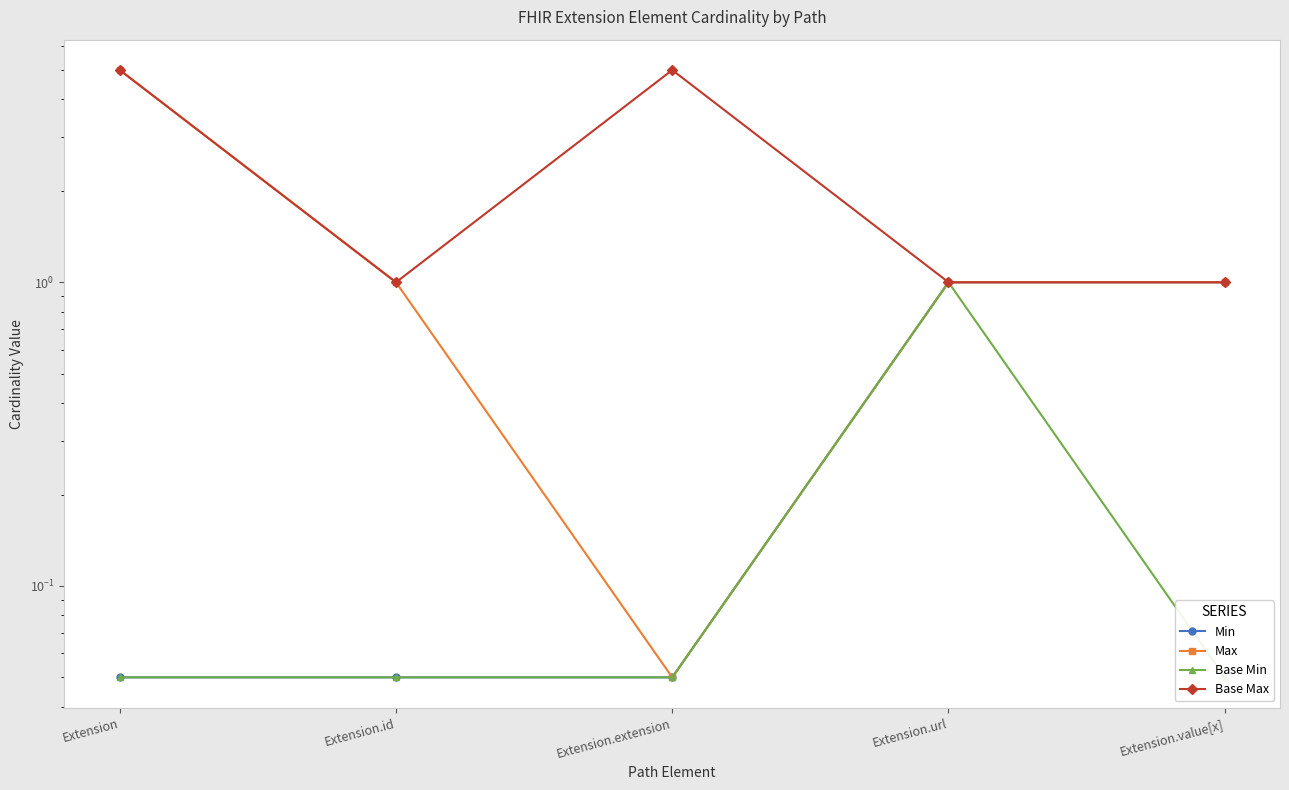

Rank the categories by Max value from highest to lowest.

Extension, Extension.id, Extension.url, Extension.value[x], Extension.extension